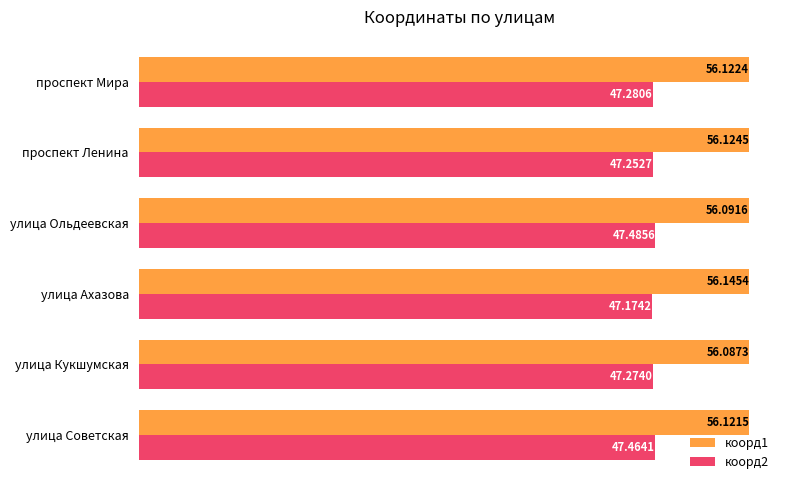

List the series in order of their peak value, lowest first.

коорд2, коорд1